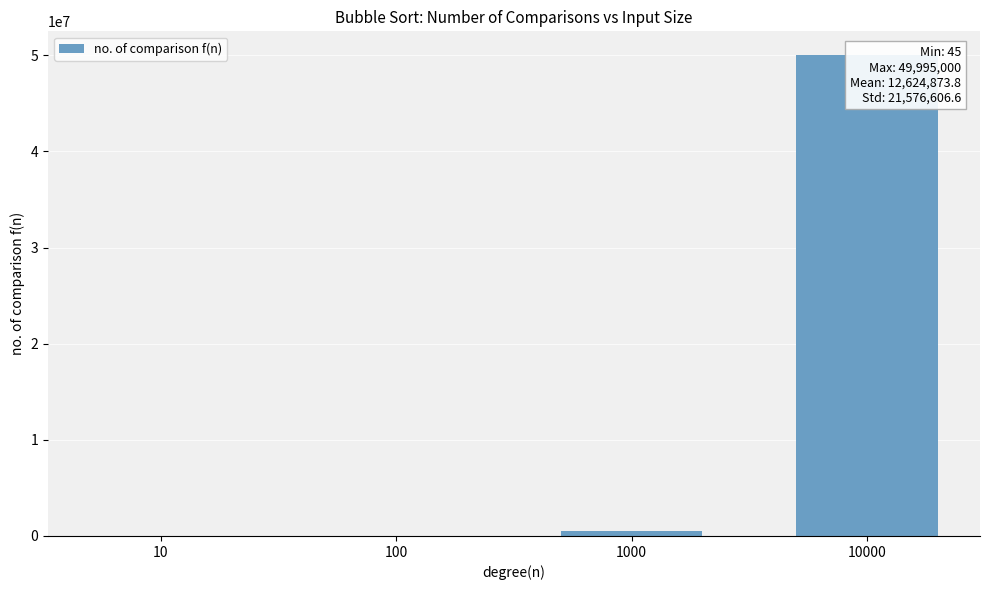

What is the value of the 4th bar from the left?

49995000